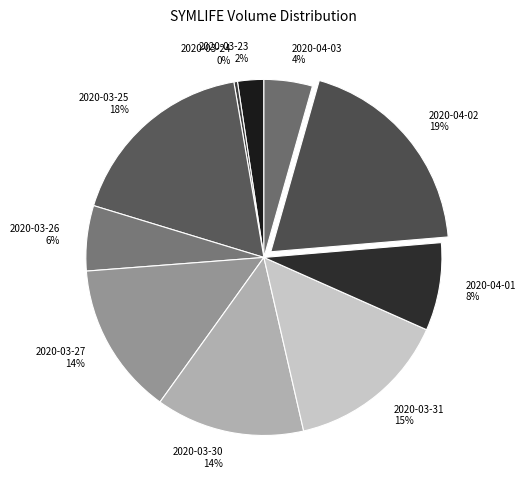

Is there any slice that represents more than half of the pie?

No